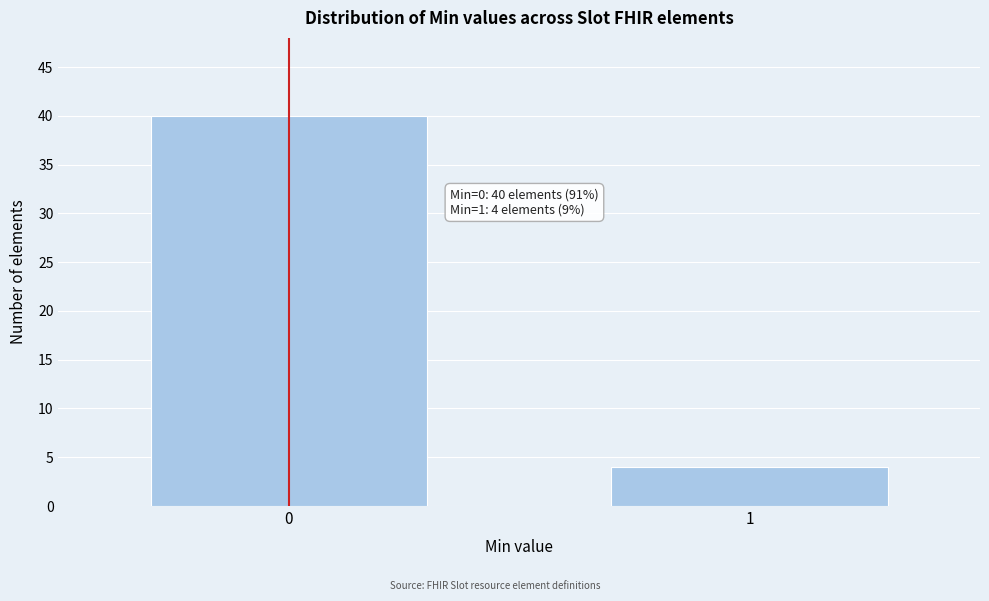

Reading left to right, transcribe all the data shown in this chart.

0=40	1=4